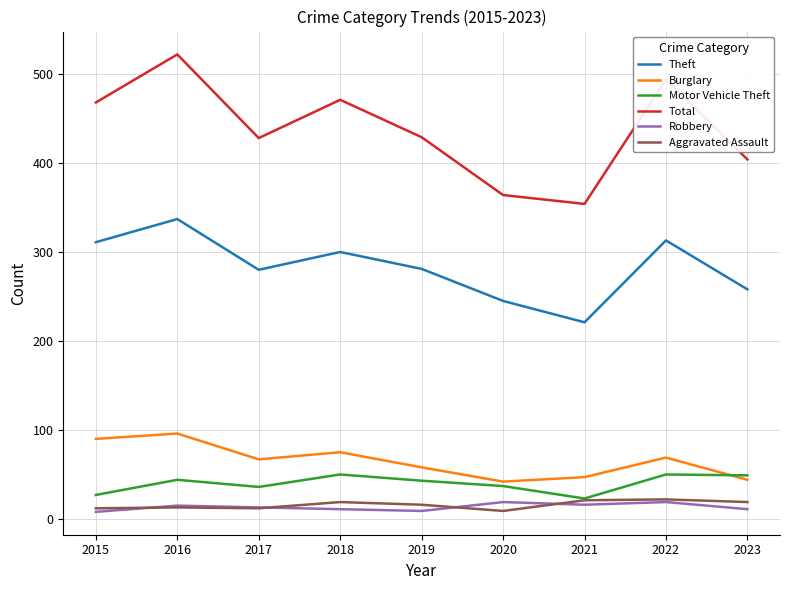

Does the chart have visible grid lines?

Yes